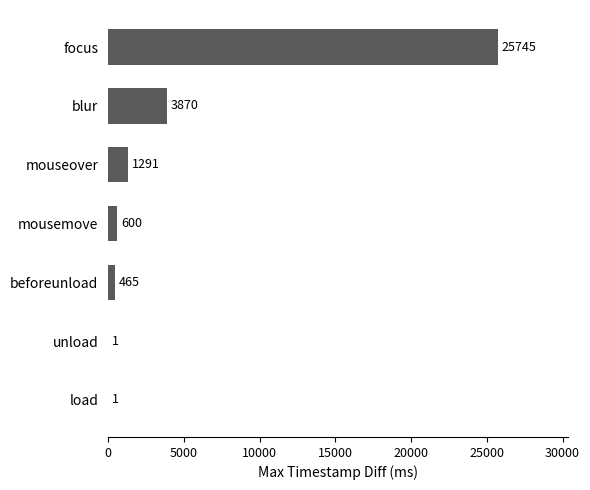

Which label corresponds to the largest value in the chart?

focus